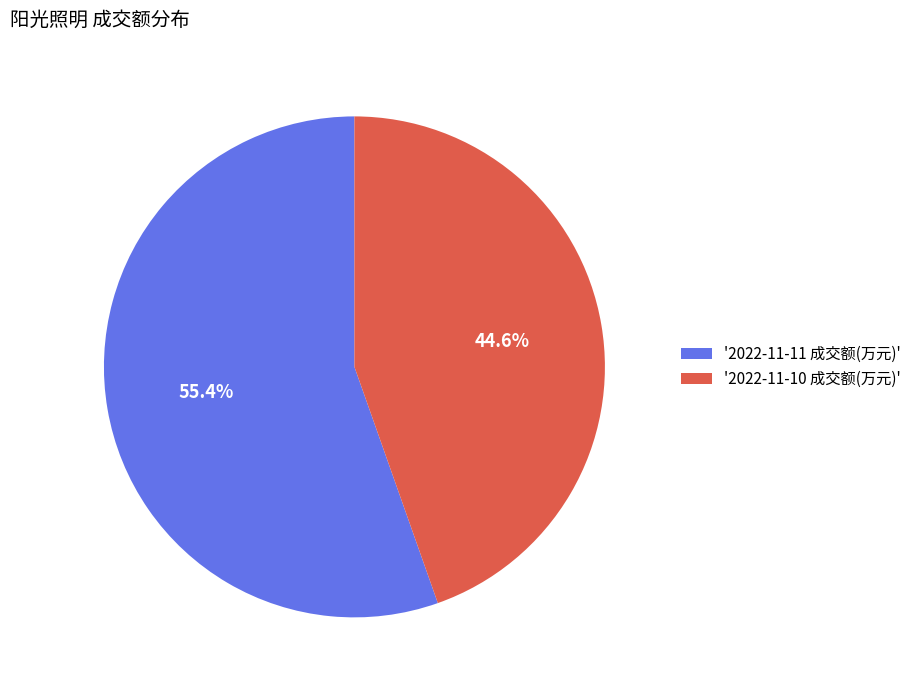

To the nearest percent, what is the difference between the largest and smallest slice percentages?

11%